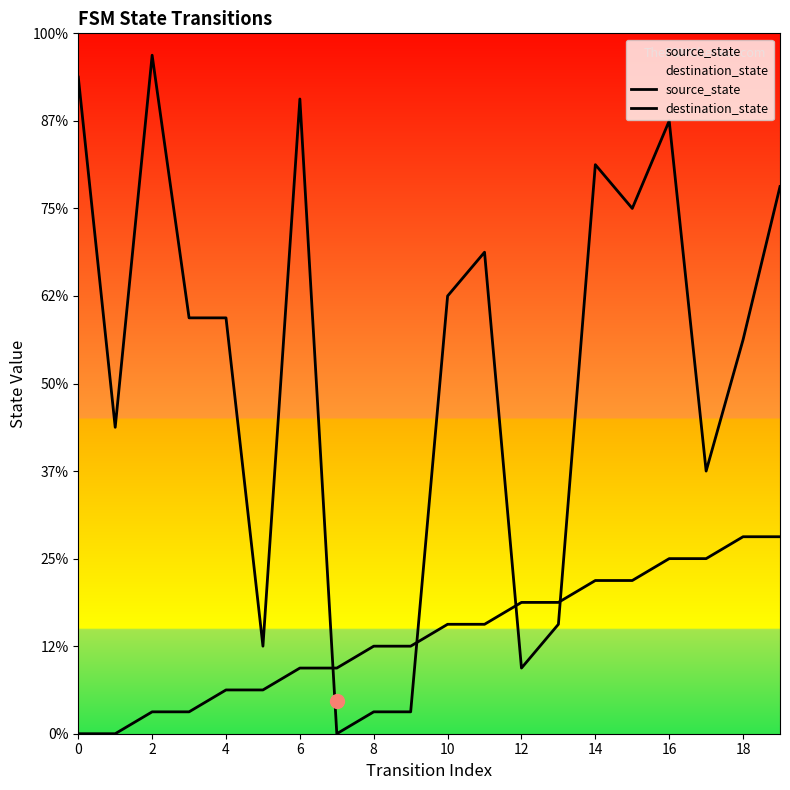

How many lines are shown in the chart?

2